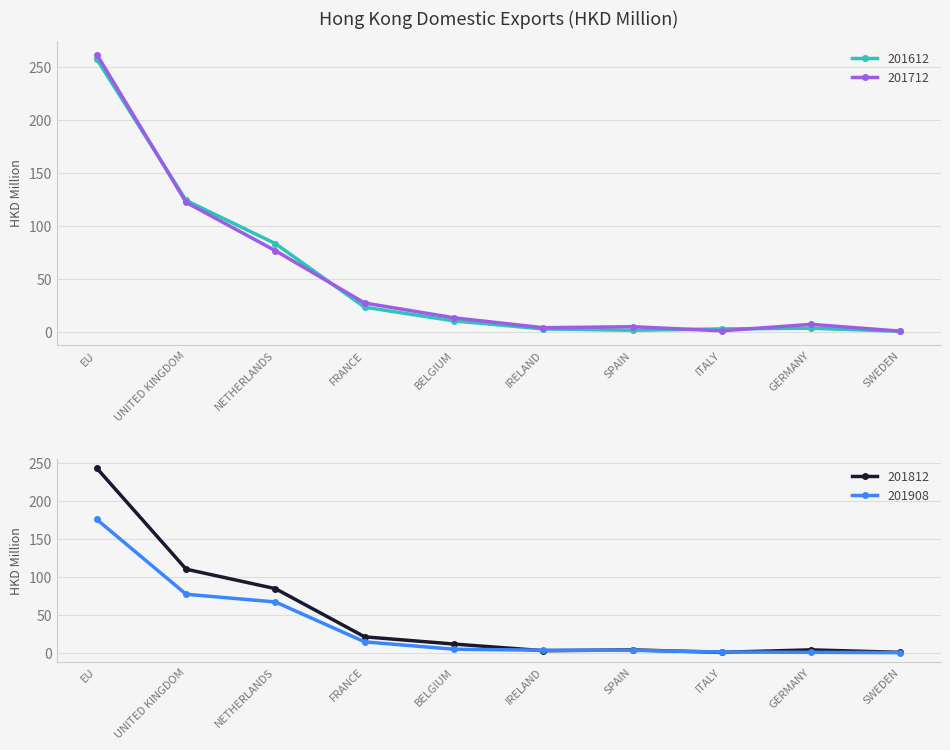

What is the average value of the 201612 series?

51.3